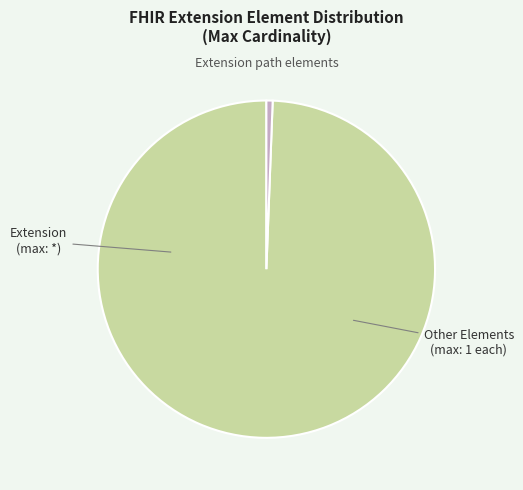

Does any single category account for the majority?

Yes